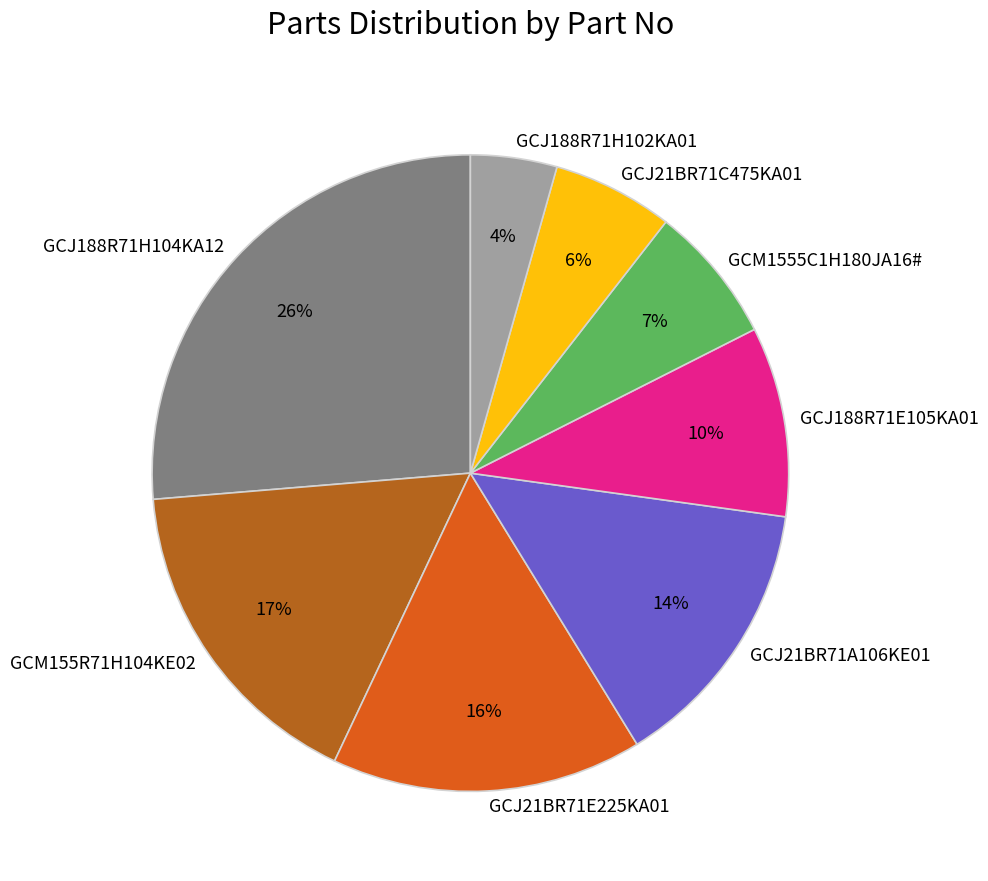

Do GCJ21BR71C475KA01 and GCJ21BR71A106KE01 together represent more than half of the pie?

No